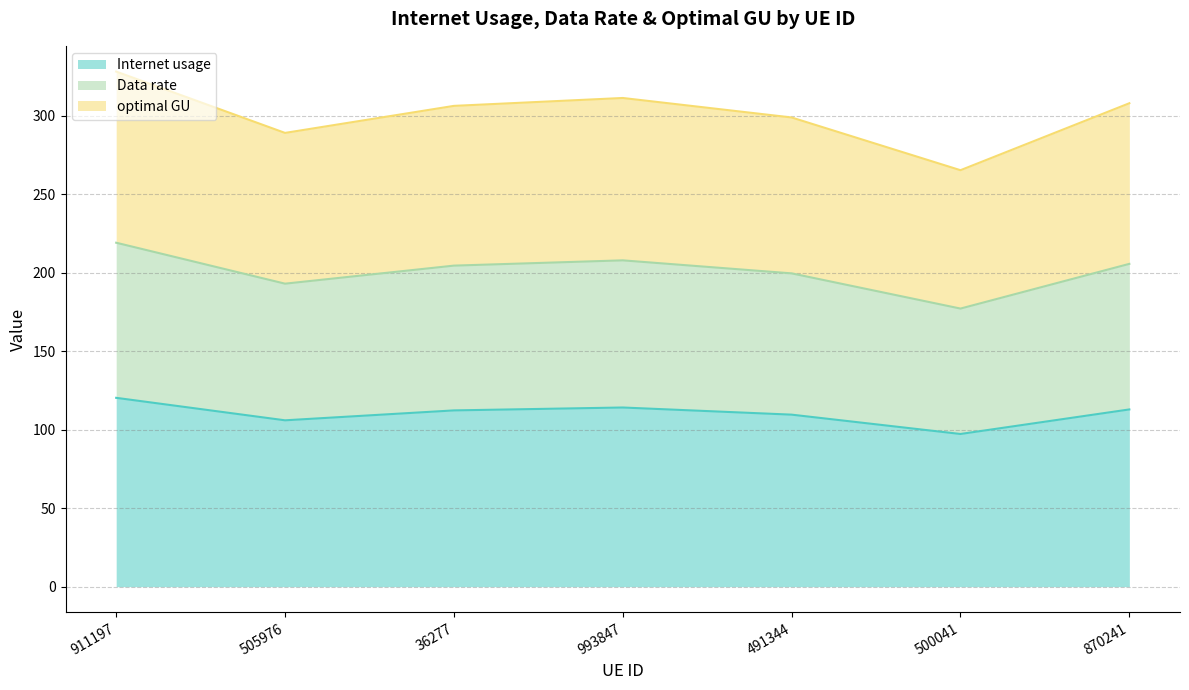

True or false: optimal GU and Internet usage intersect in this chart.

False